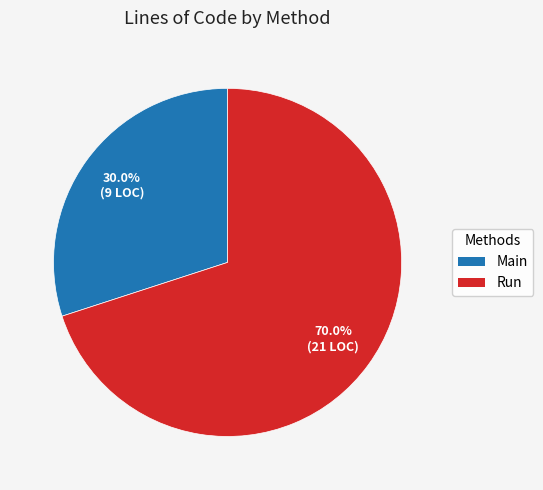

Which slice is the largest?

Run